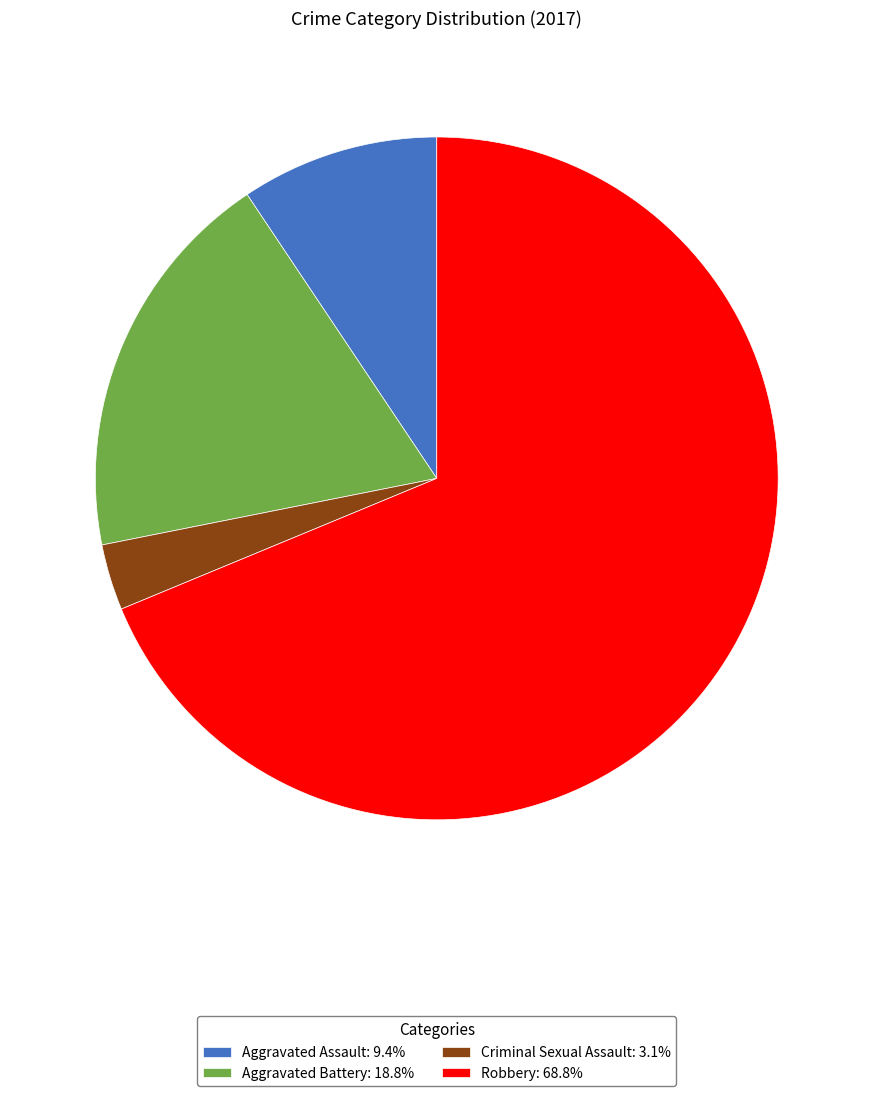

Do Aggravated Battery: 18.8% and Aggravated Assault: 9.4% together represent more than half of the pie?

No